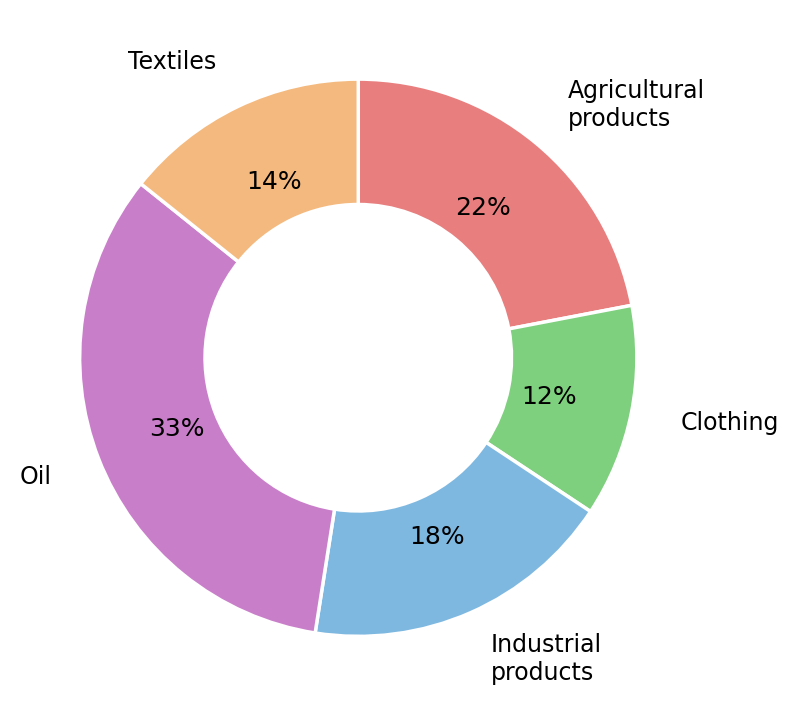

Is it true that Oil is 39% of the pie?

False